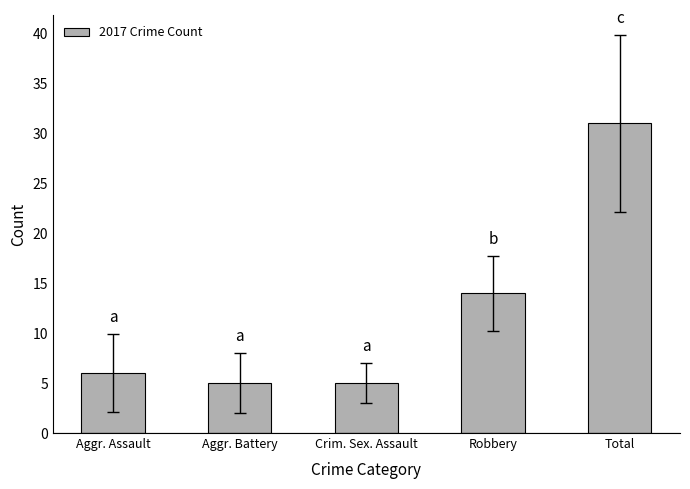

What position from the right is Total?

1